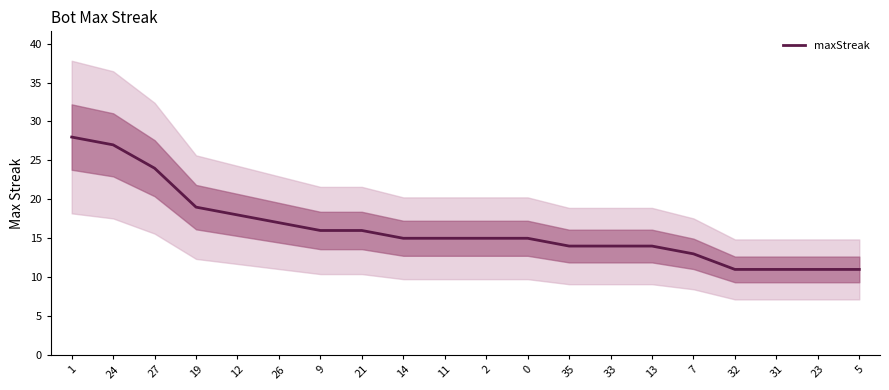

Between 31 and 26, which is larger?

26